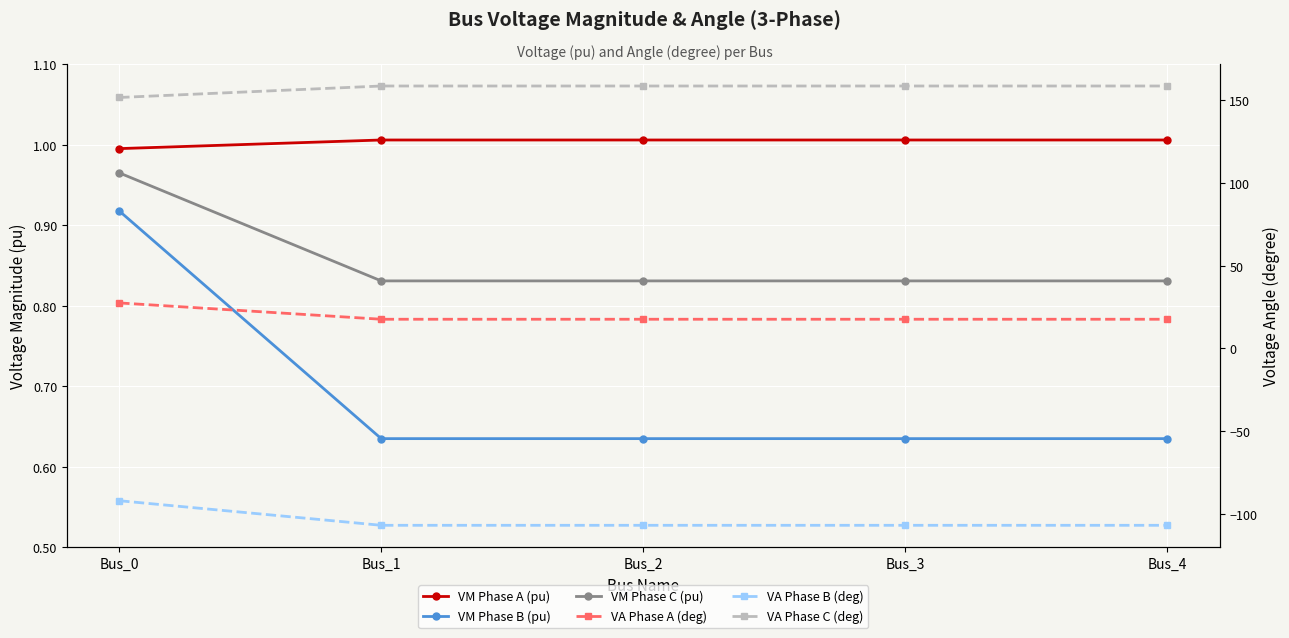

How many distinct data groups are displayed?

6